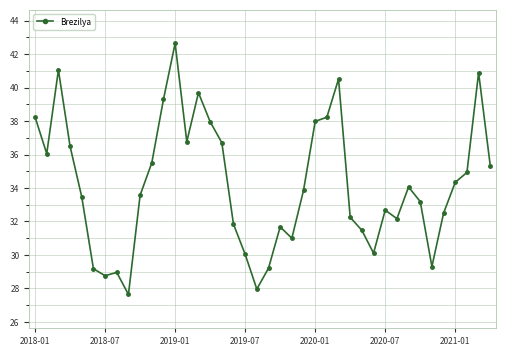

What is the value of the 31st point from the left?

32.7